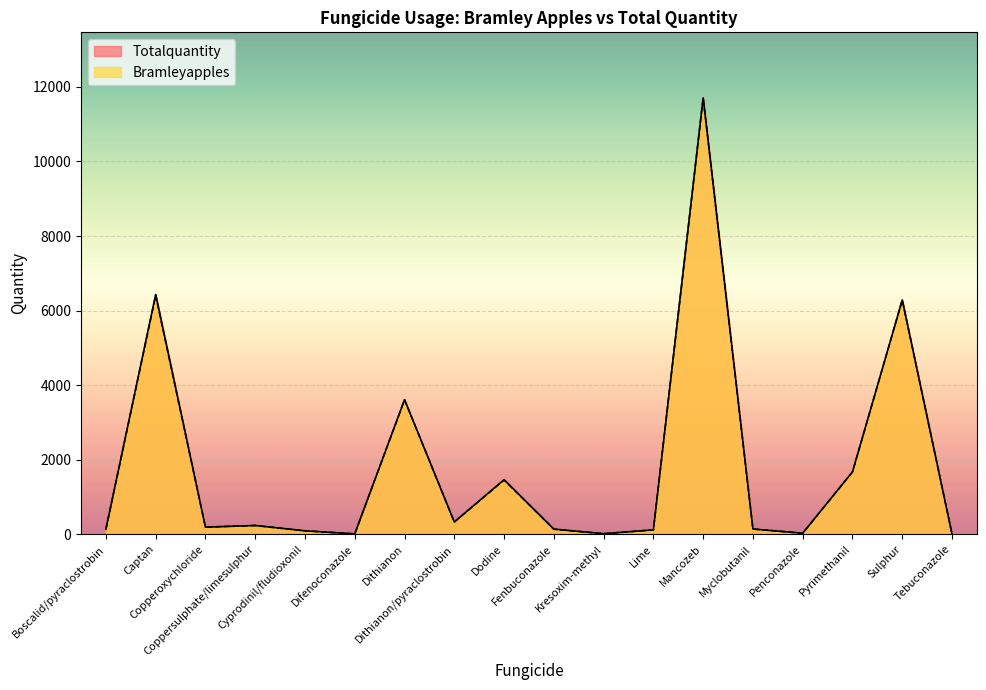

Does the chart display data point markers on the line(s)?

No